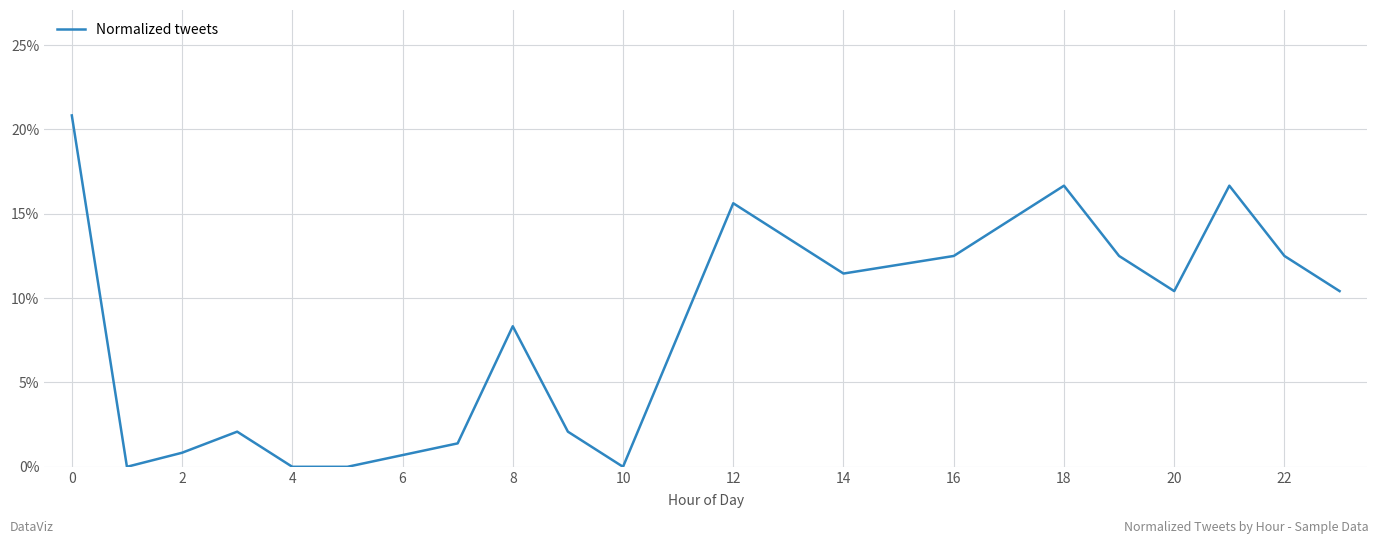

What is the difference between the maximum and second lowest values?

0.2